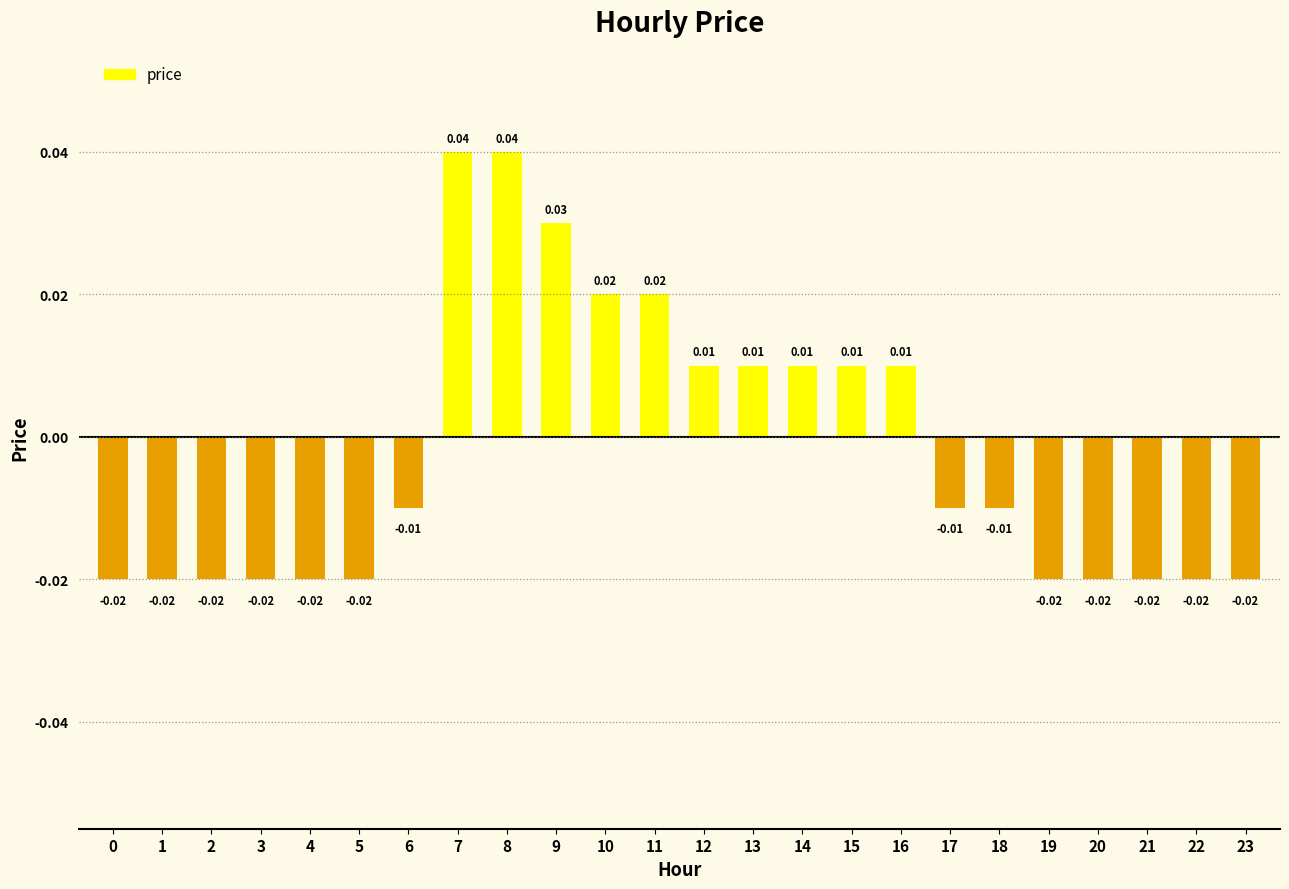

How many data points does each series have?

24